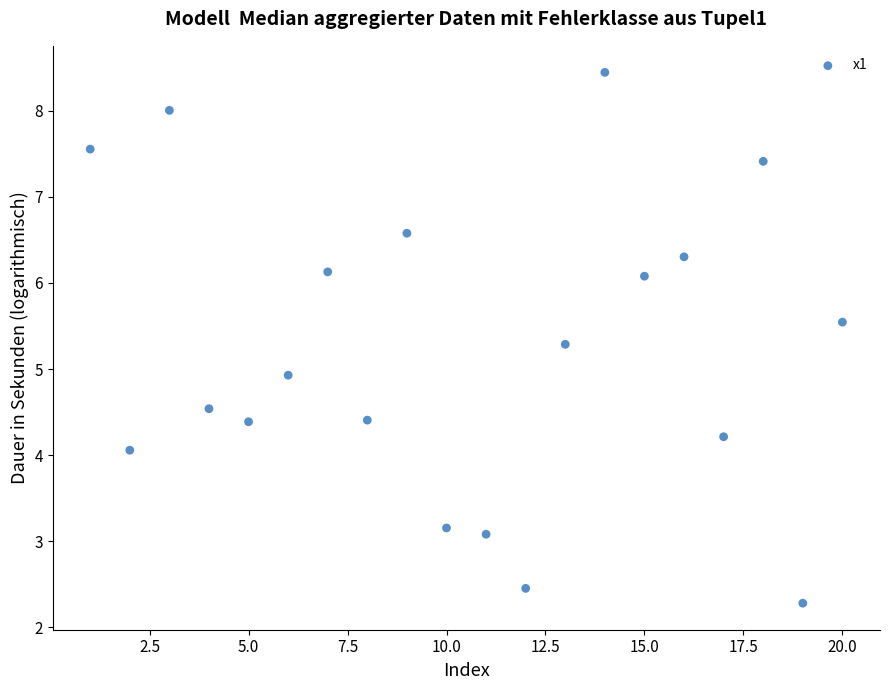

What Y value in the scatter plot is closest to 5?

4.9